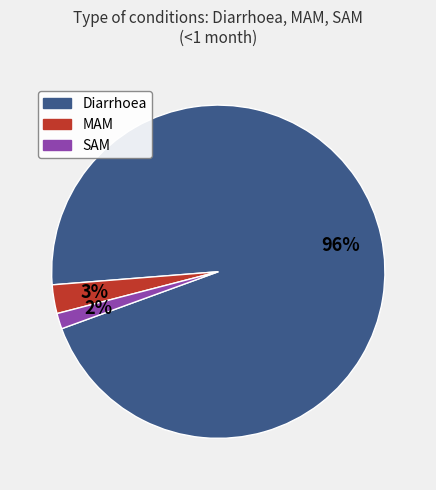

What percentage is the MAM slice, to the nearest percent?

3%